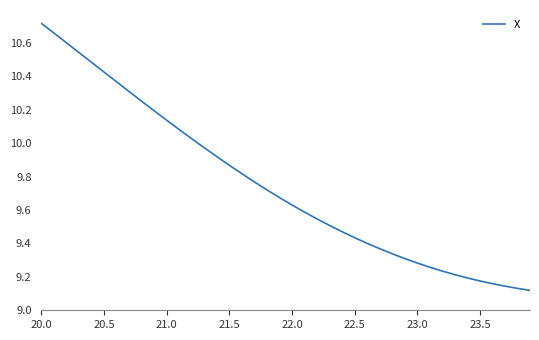

What is the difference between the maximum and minimum values?

1.6